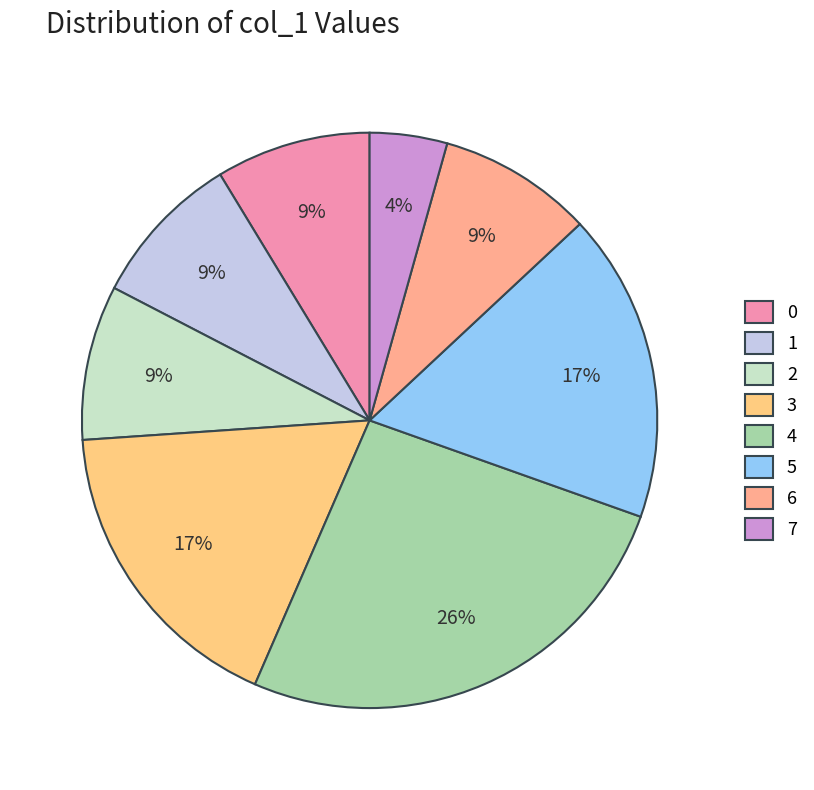

Count the number of slices in the pie.

8